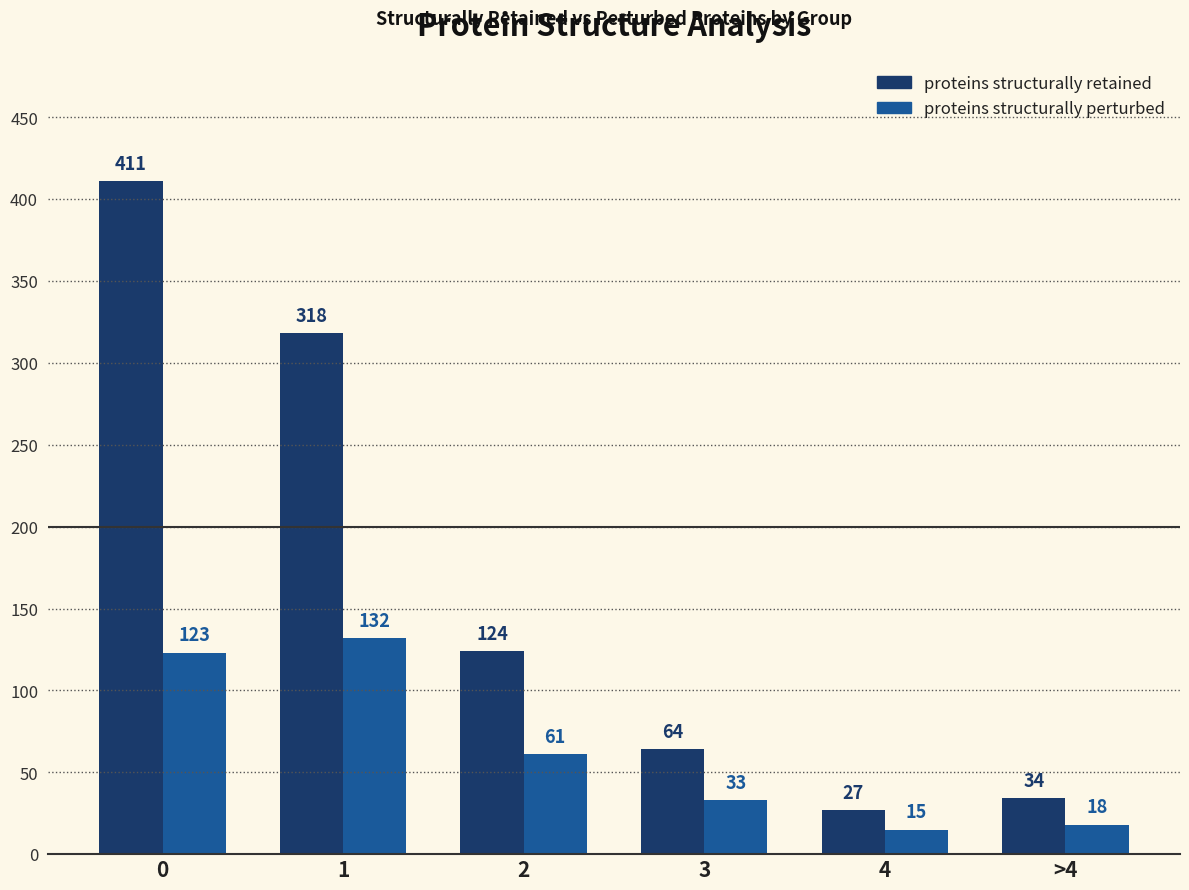

Rank the categories by proteins structurally perturbed value from lowest to highest.

4, >4, 3, 2, 0, 1